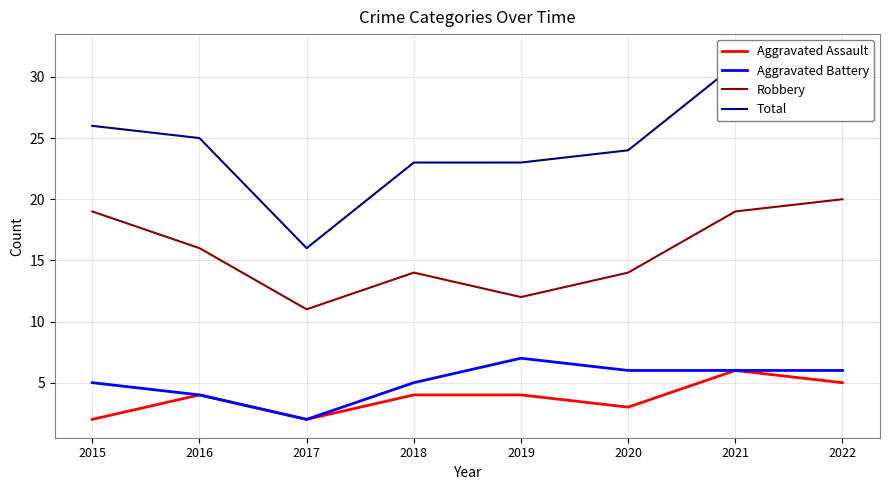

At which category is the sum across all series the highest?

2022